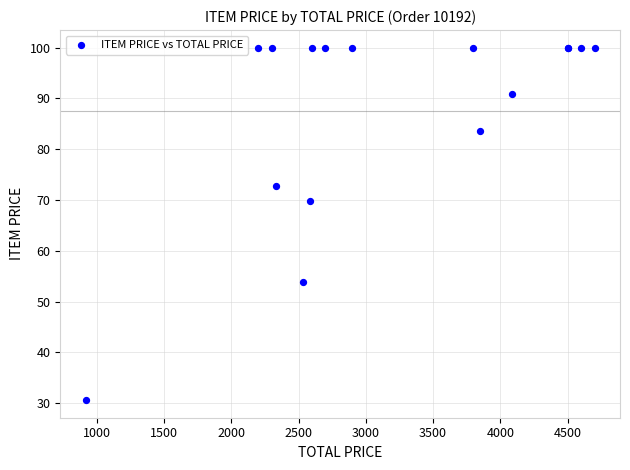

What Y value in the scatter plot is closest to 65?

69.8